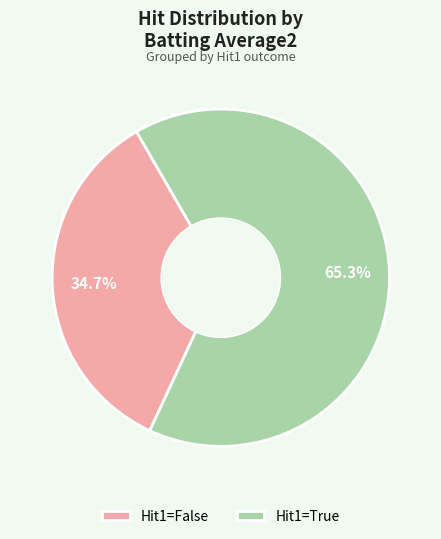

How many slices are in this pie chart?

2